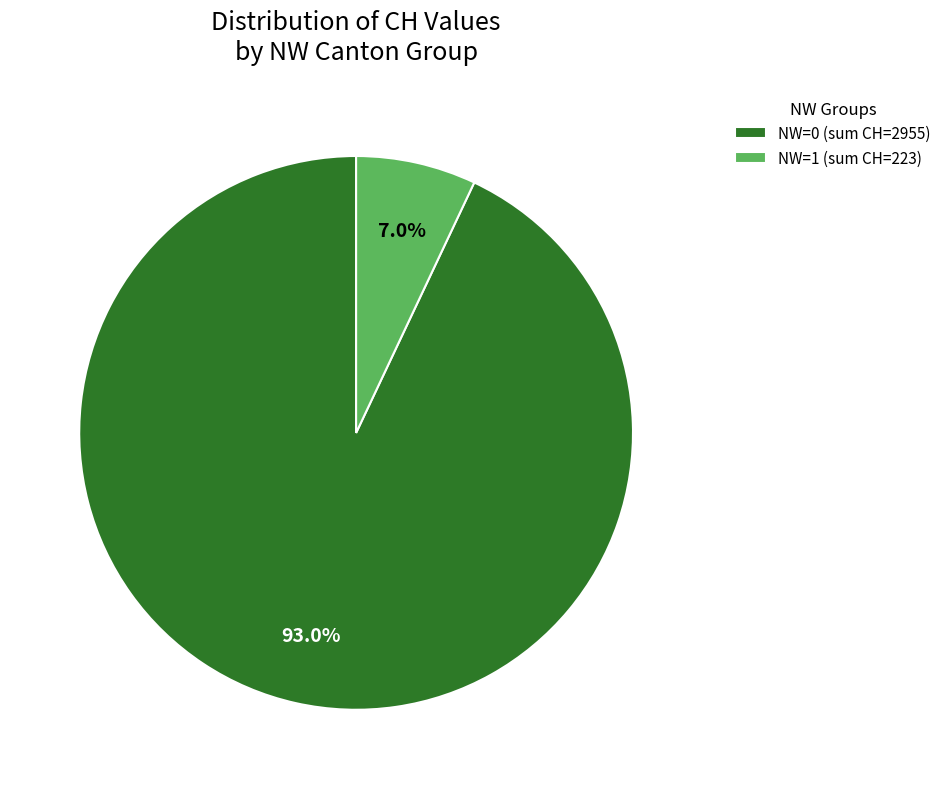

Which category has the smallest portion of the pie?

NW=1 (sum CH=223)